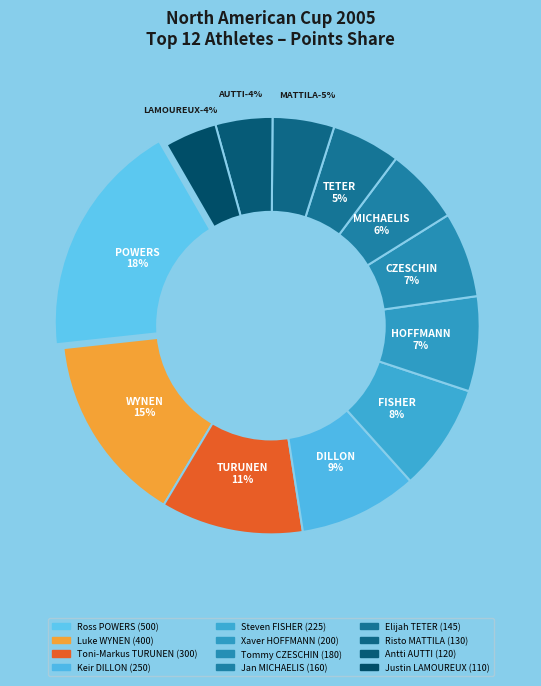

Combined, what portion of the pie is Keir DILLON and Luke WYNEN?

23.9%